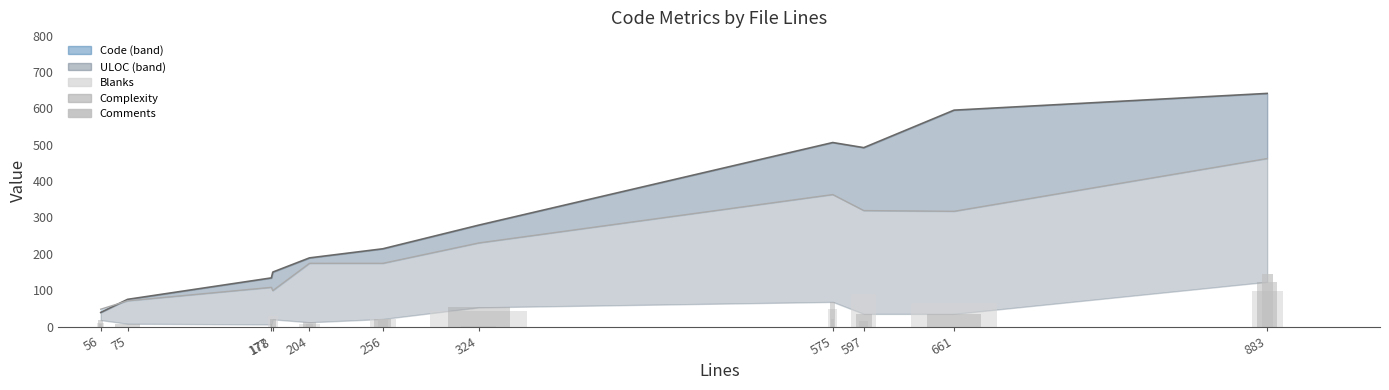

What is the value of the Complexity bar at the 1st from the left?

18